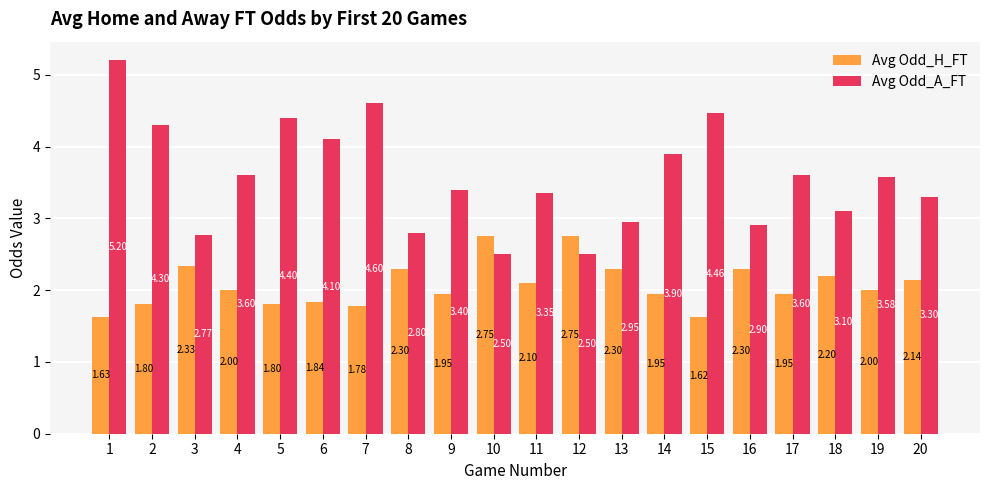

What is the greatest value displayed?

5.2